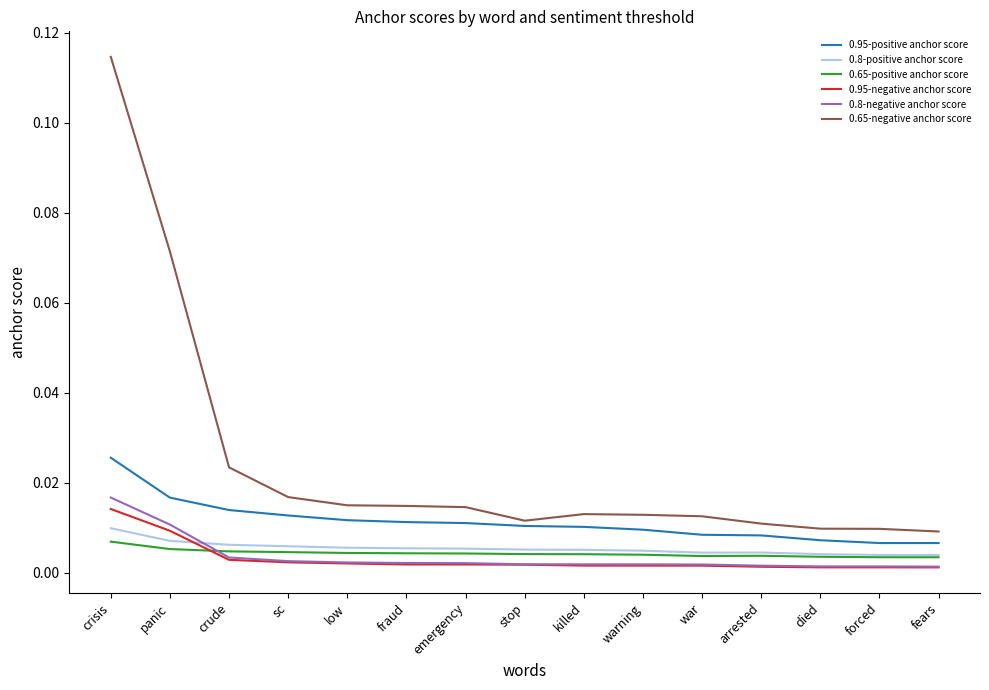

Which series has the largest range (max minus min)?

0.65-negative anchor score